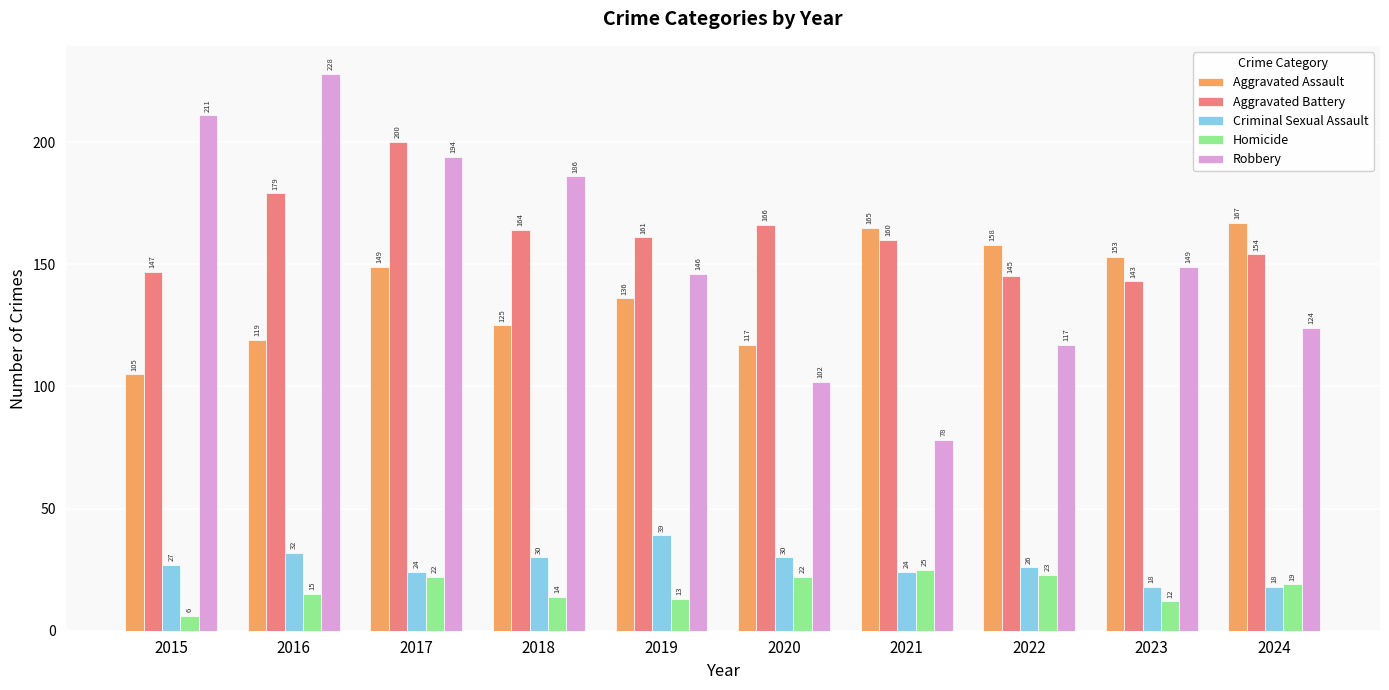

Is it true that Aggravated Assault equals 105 at 2015?

True